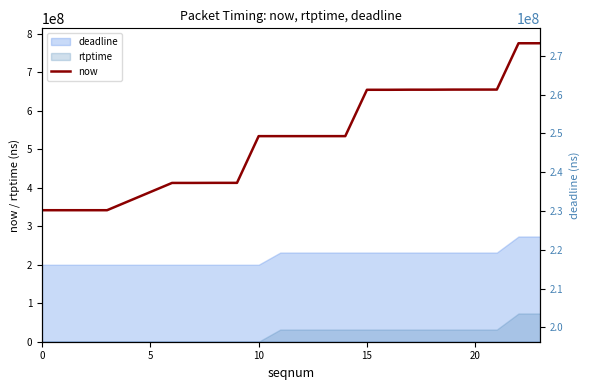

What is the difference between the second highest and second lowest values?

433789000